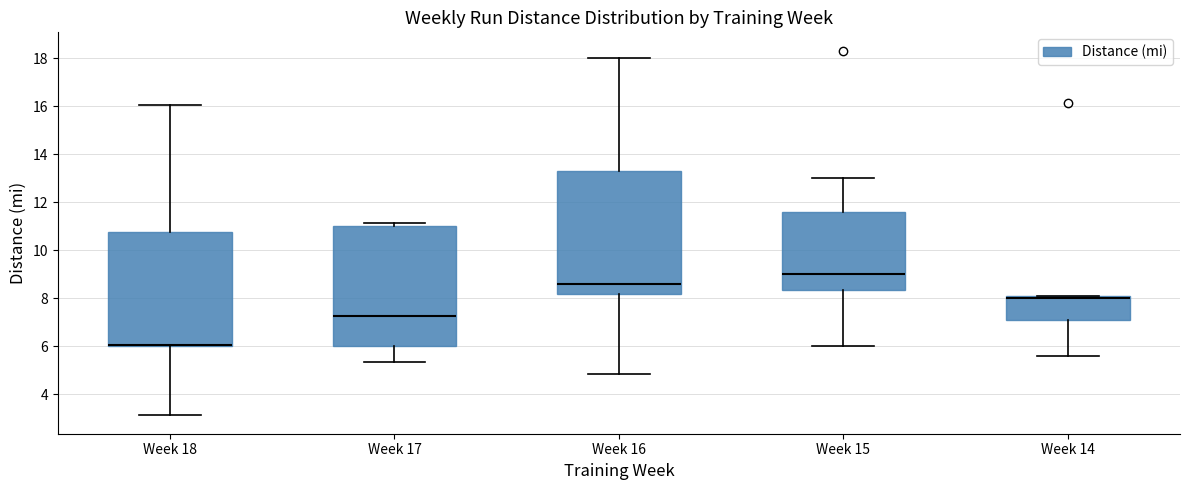

Where does the lower whisker of the box for Week 14 end on the y-axis? The values are not printed on the chart, so give them approximately, as read against the axis.

5.6